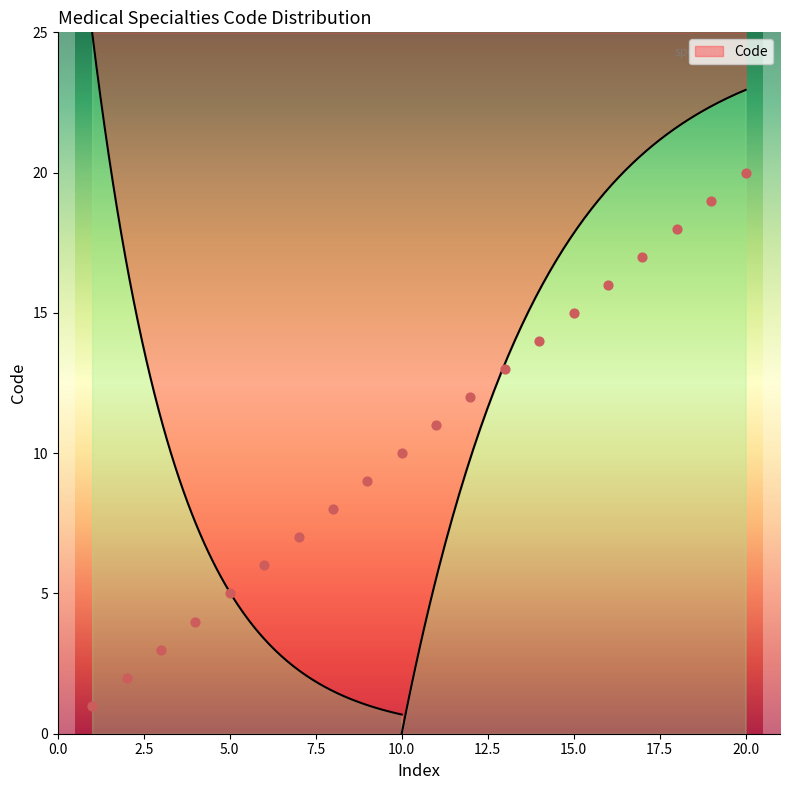

What is the ratio of the value at 15 to the value at 4?

3.8